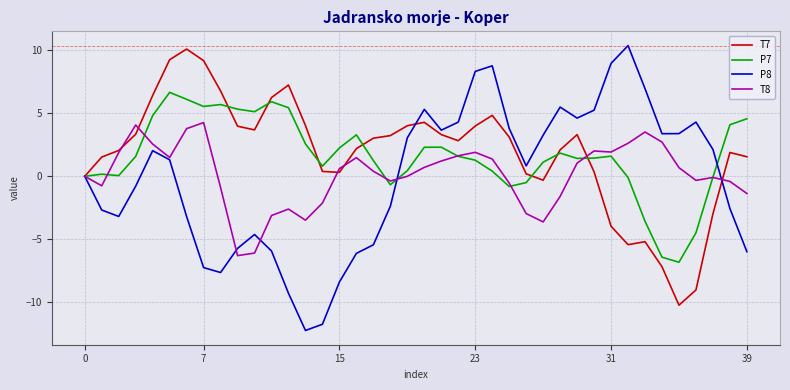

What is the maximum value for P7?

6.7